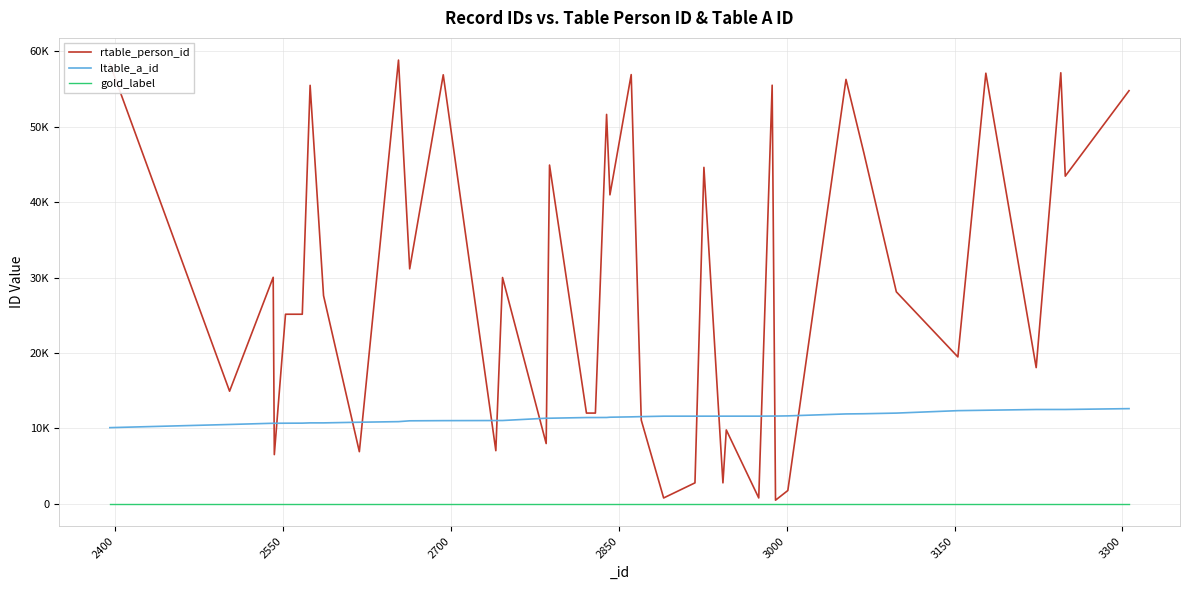

Is this an area chart (filled region under the line)?

No